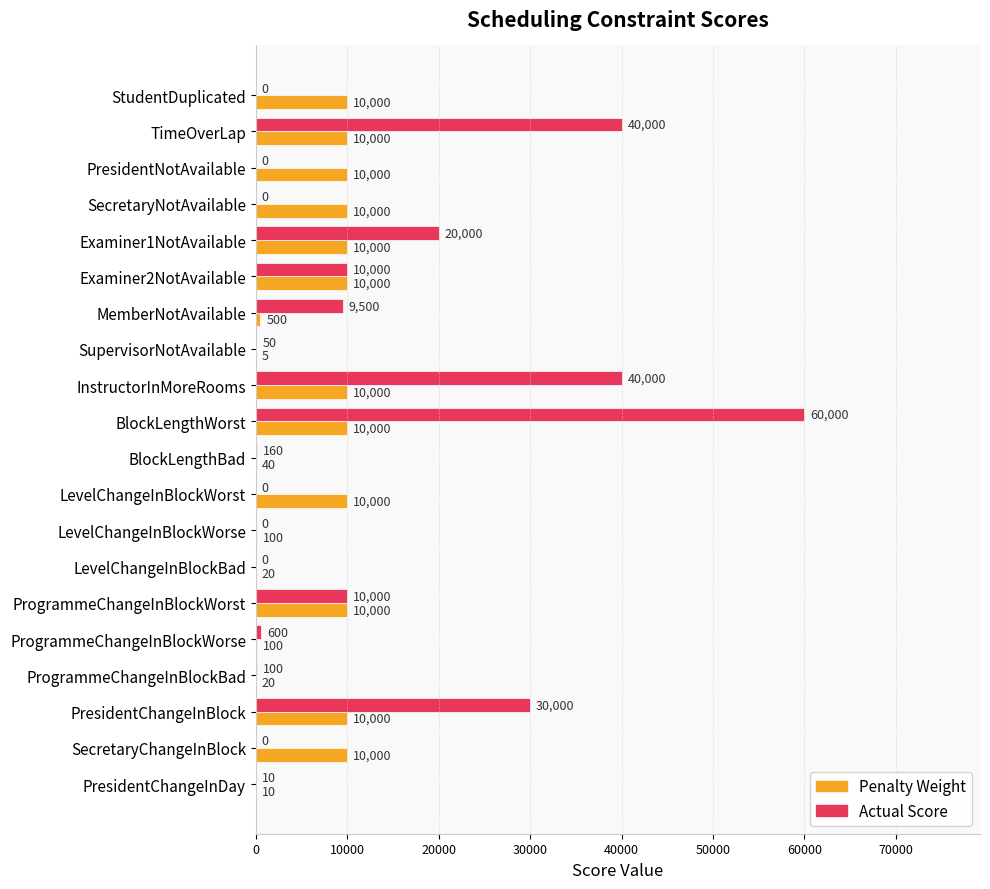

Which series has the largest total across all categories?

Actual Score